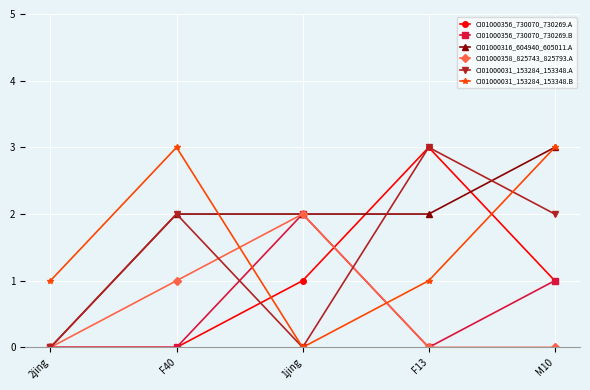

After their last crossing, which series has the higher values: CI01000031_153284_153348.A or CI01000356_730070_730269.B?

CI01000031_153284_153348.A